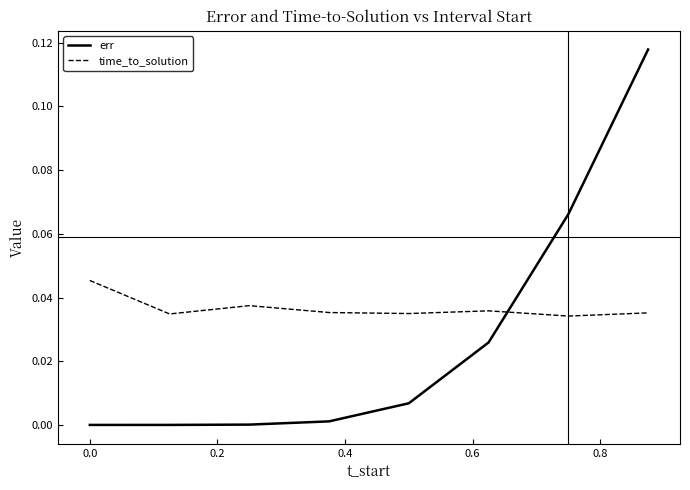

Which series has the widest spread of values?

err